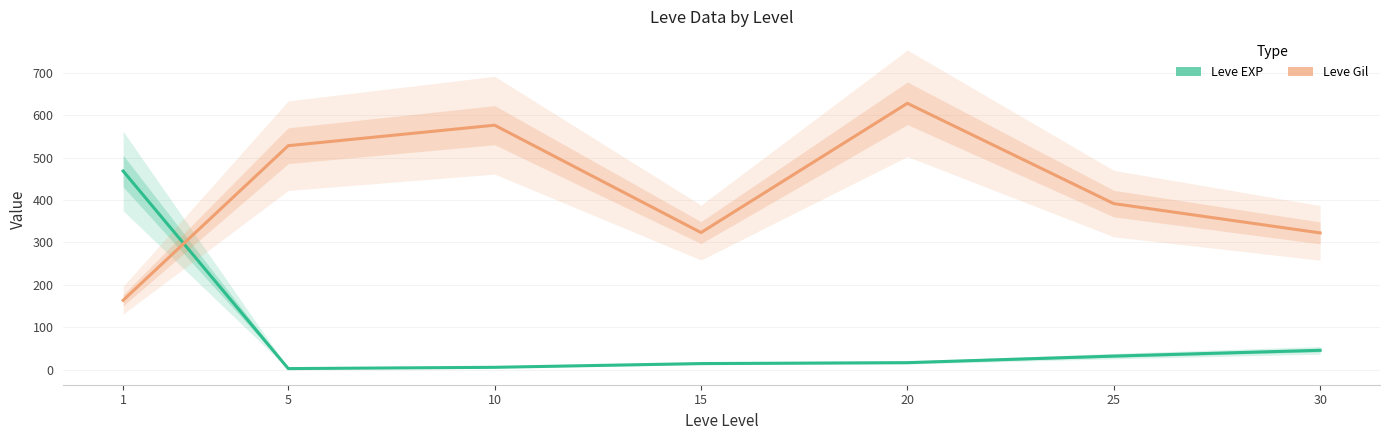

How many values in the Leve Gil series are below 391?

3